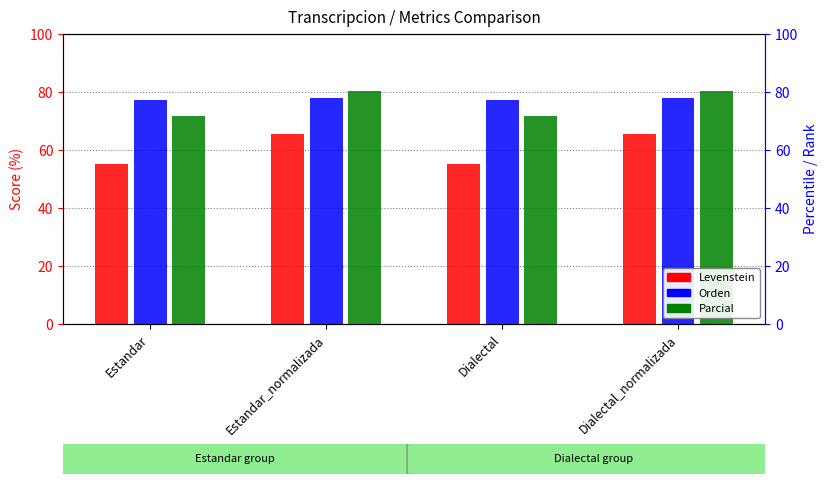

What is the difference between the highest and lowest values at Dialectal?

22.1